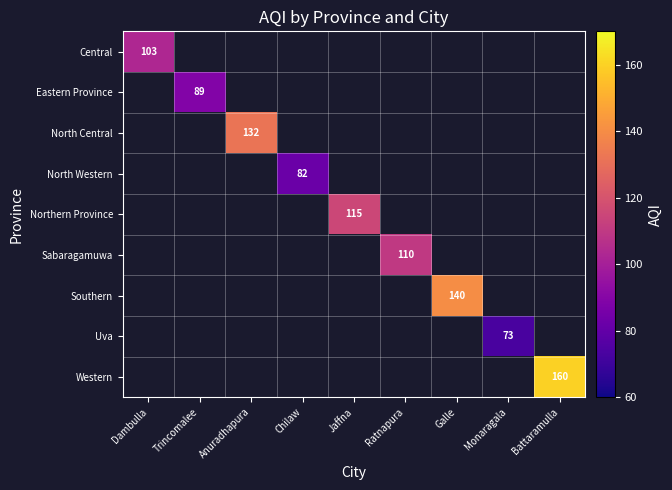

At how many categories does at least one series exceed 81?

8